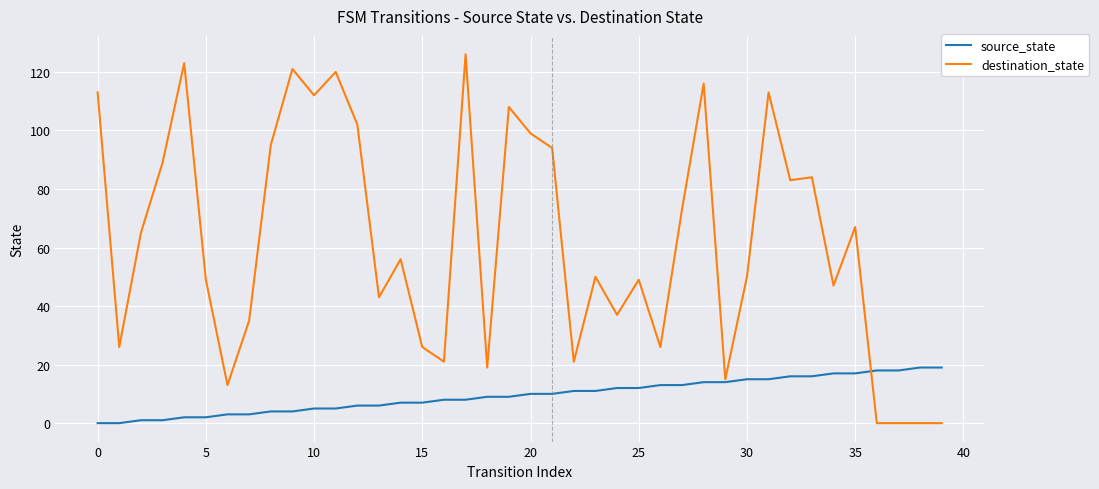

What are all the series names shown in the legend?

source_state, destination_state